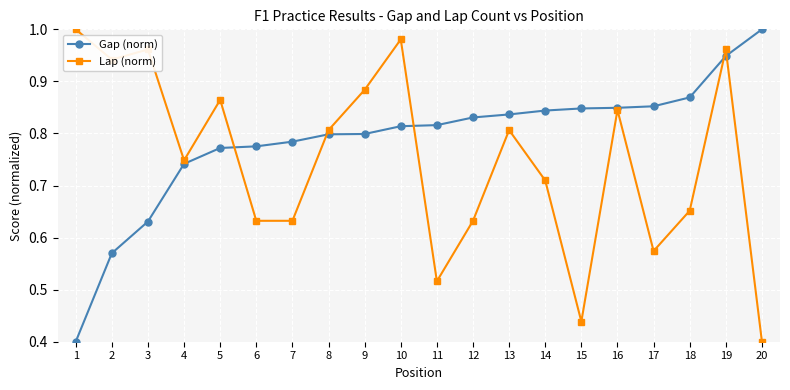

What are all the series names shown in the legend?

Gap (norm), Lap (norm)